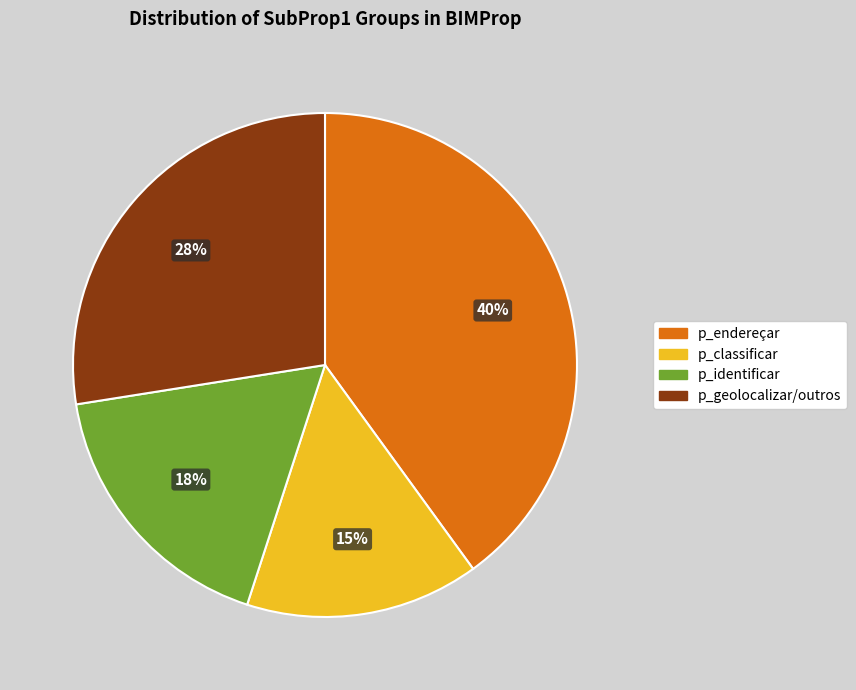

To the nearest percent, what is the average slice percentage?

25%